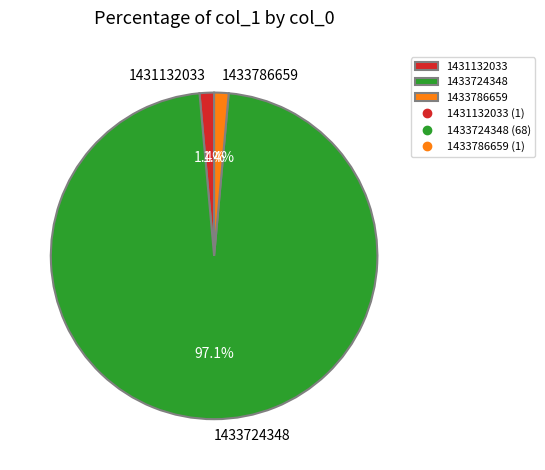

To the nearest percent, what percentage of the pie is 1431132033?

1%